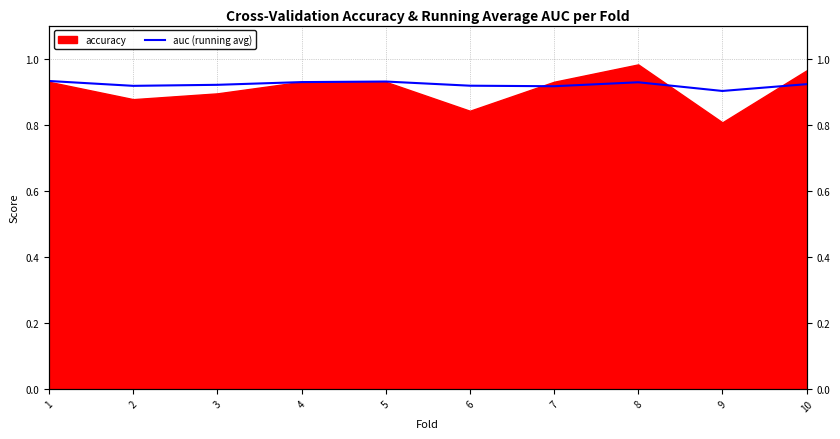

How many lines are shown in the chart?

1